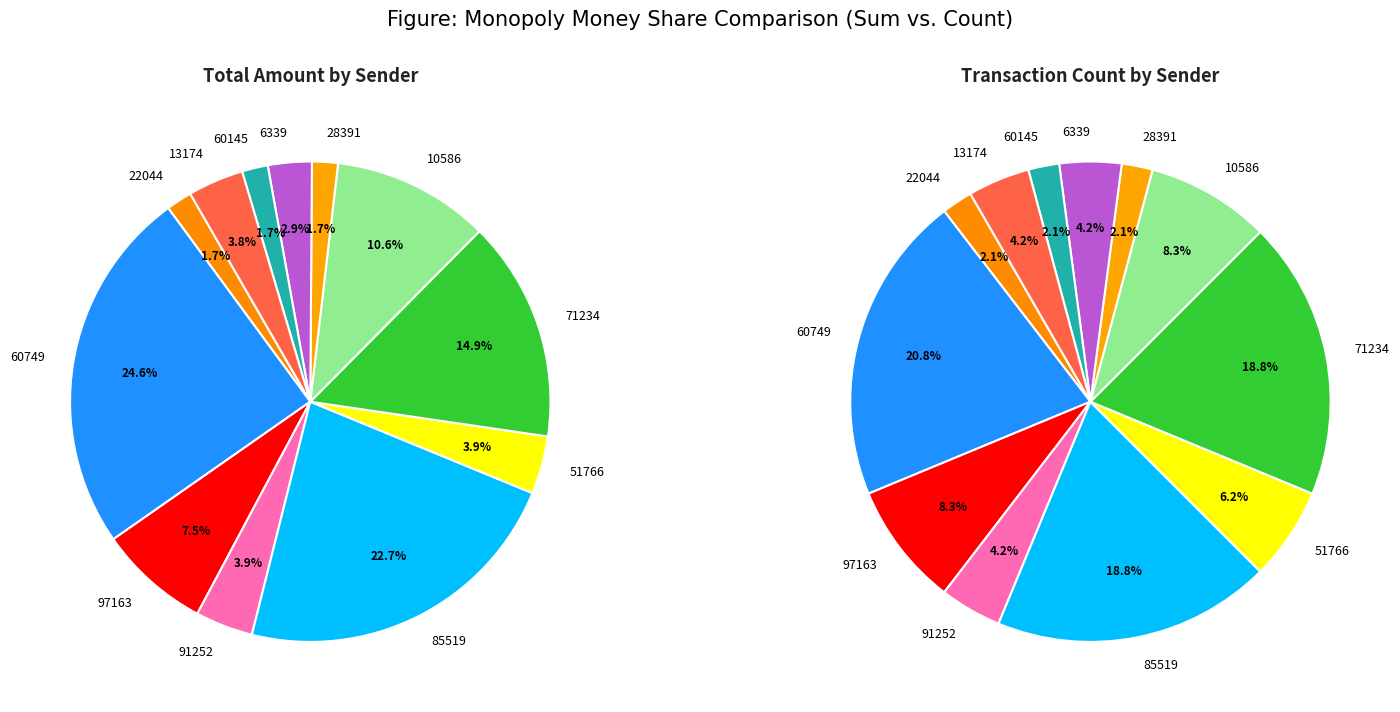

Is it true that 91252 is 1% of the pie?

False